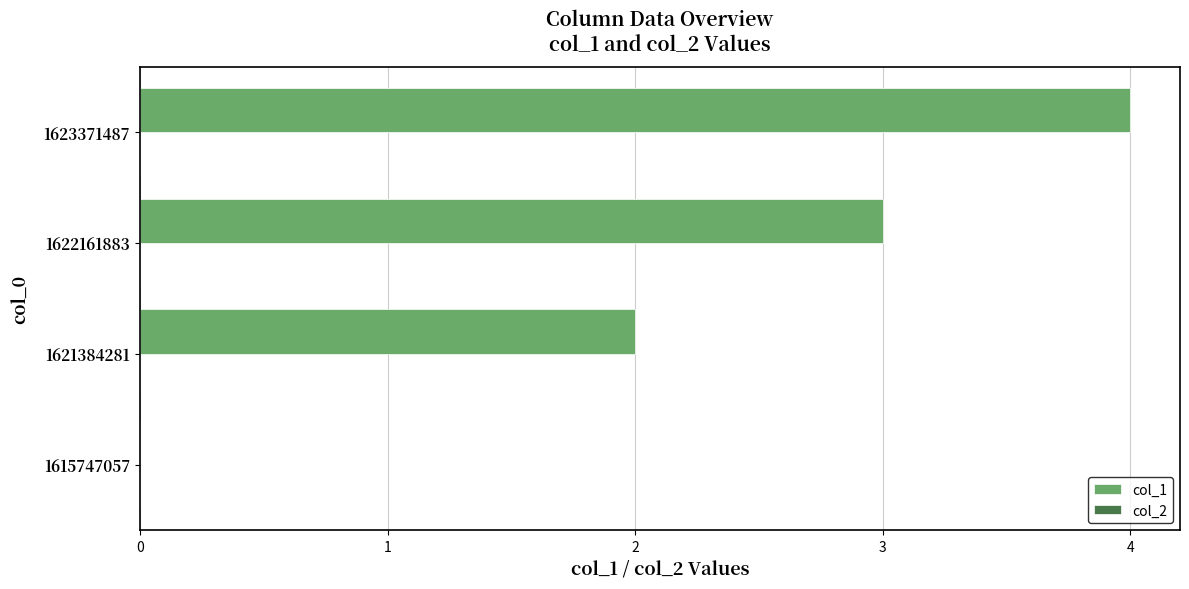

Which has a higher value, 1623371487 or 1621384281?

1623371487